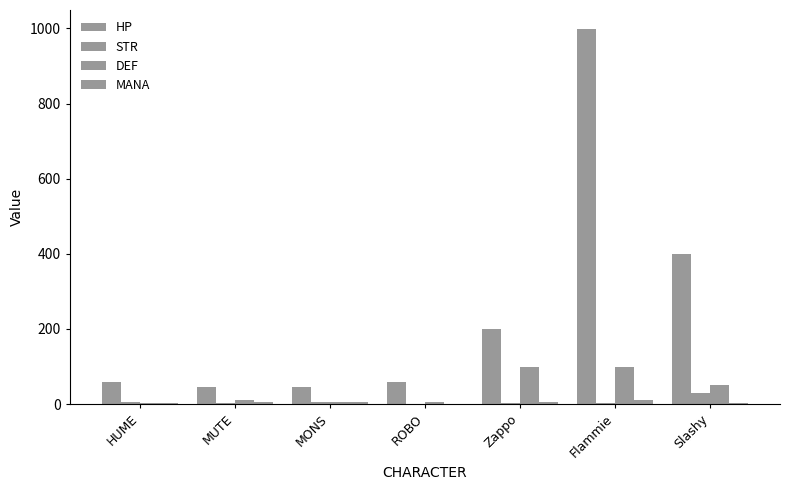

The STR series shows 2 at MUTE. True or false?

False